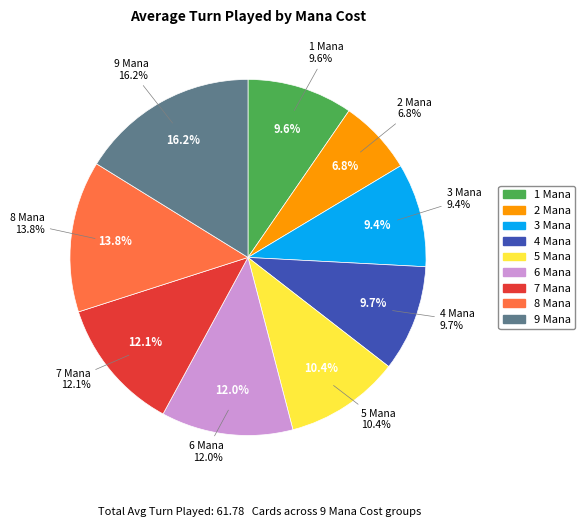

To the nearest percent, what is the average slice percentage?

11%